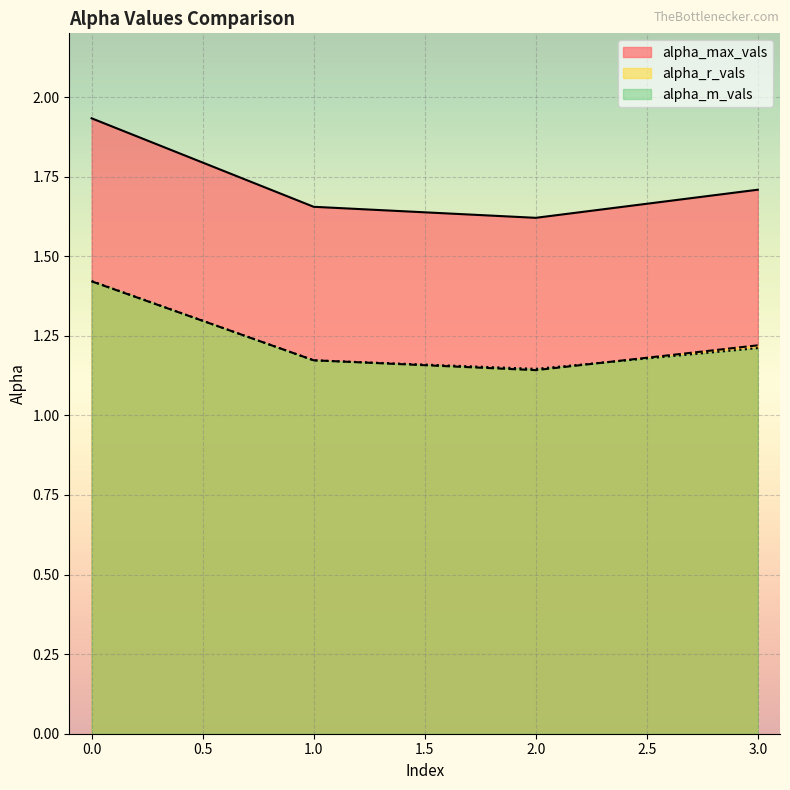

Which category has the lowest value in the alpha_max_vals series?

2.0